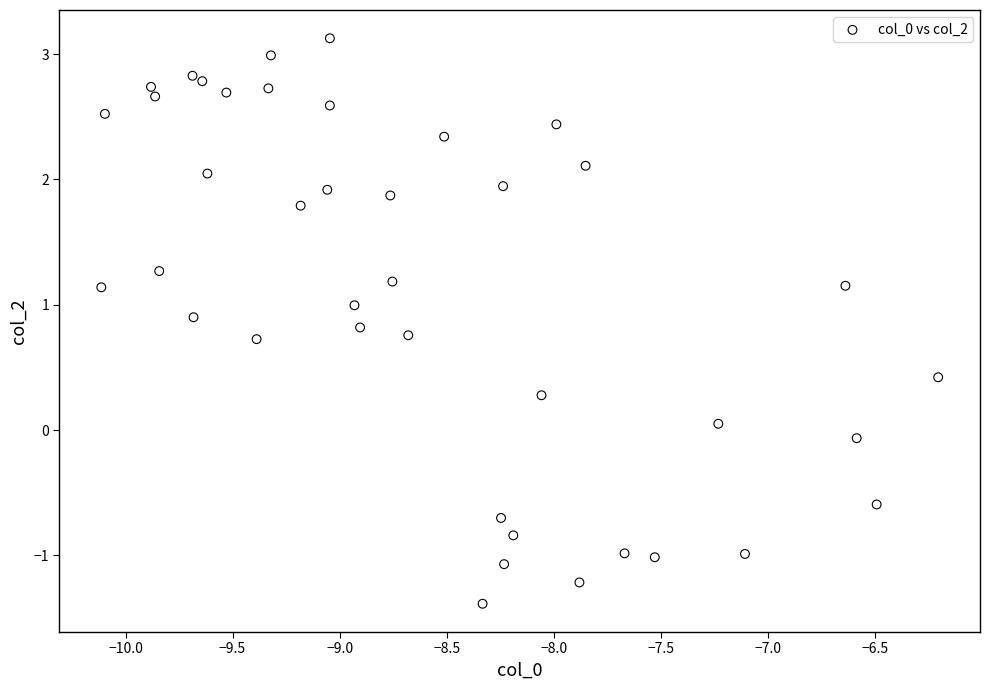

What is the range of X values (max minus min)?

3.9